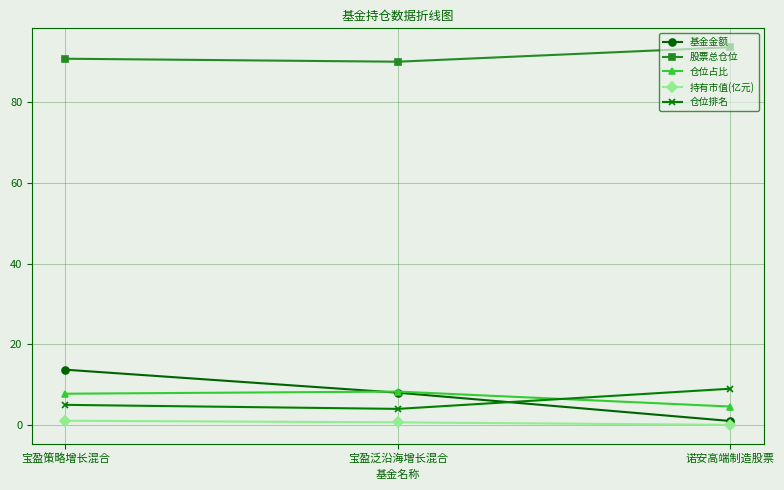

Which label corresponds to the largest value in the chart?

诺安高端制造股票